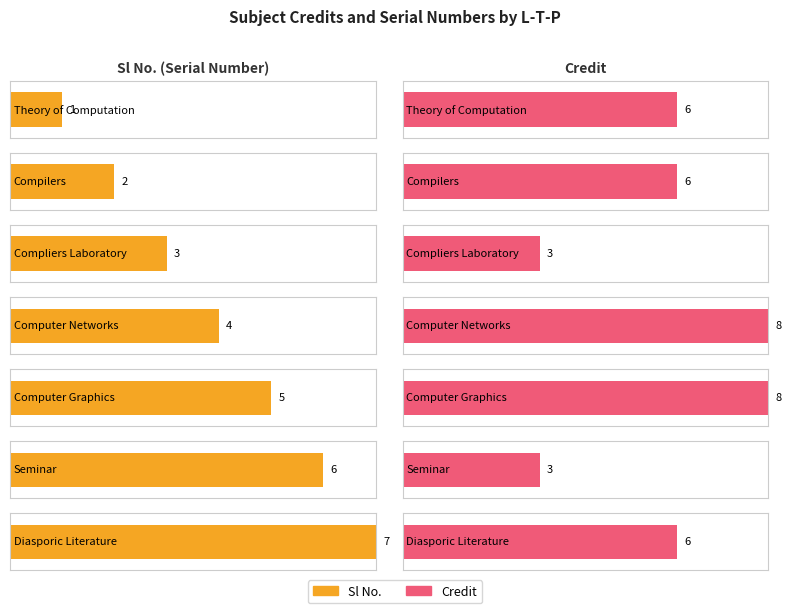

What is the difference between the second highest and second lowest values in the Sl No. series?

4